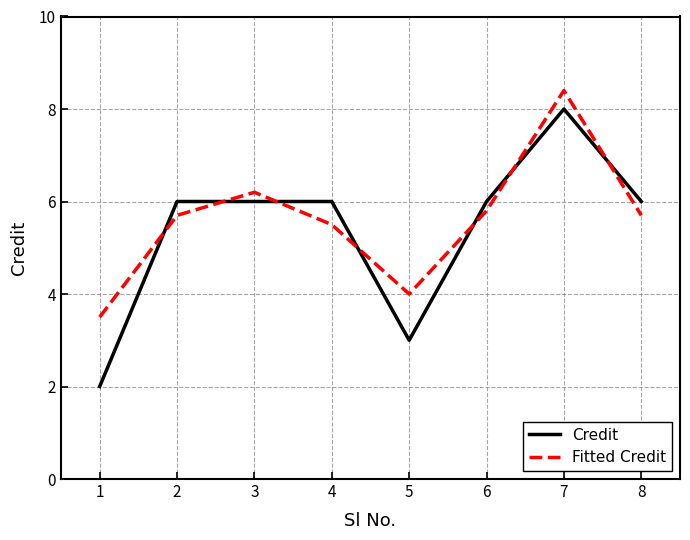

At which category is the sum across all series the highest?

7